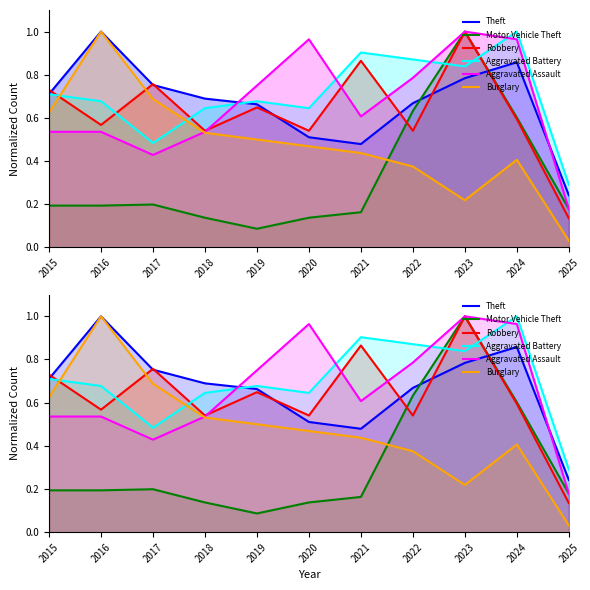

At which category does Aggravated Assault reach its first local peak?

2020